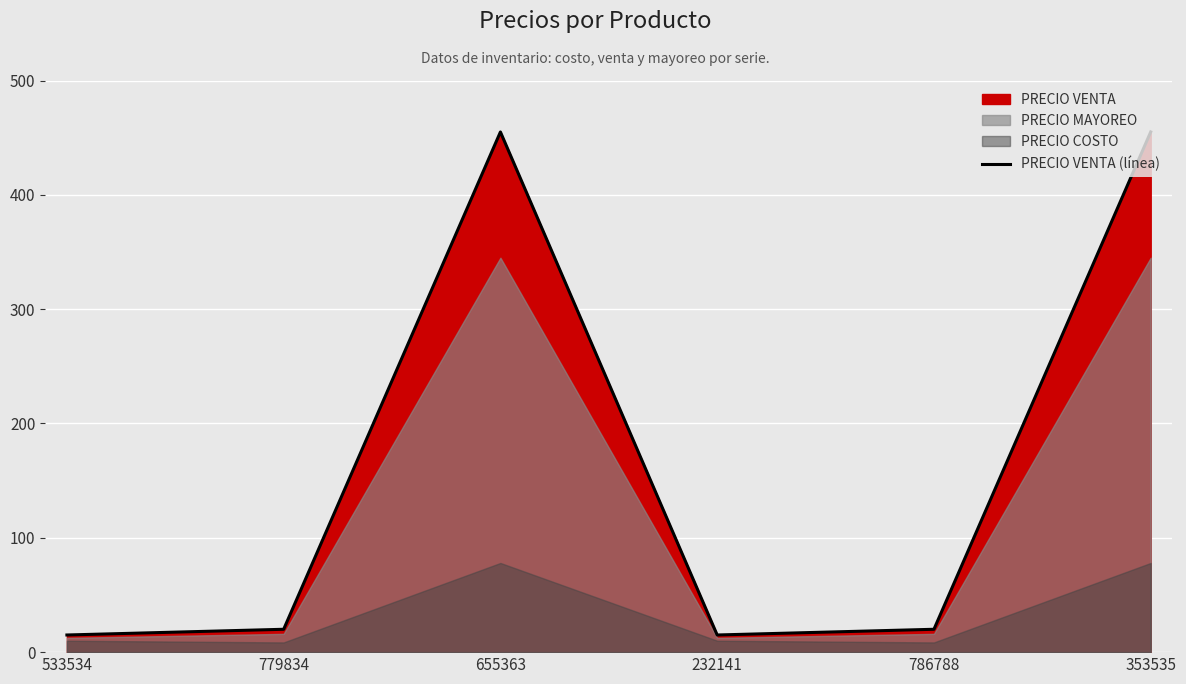

How many interior local valleys (lower than both neighbors) does the data have?

1